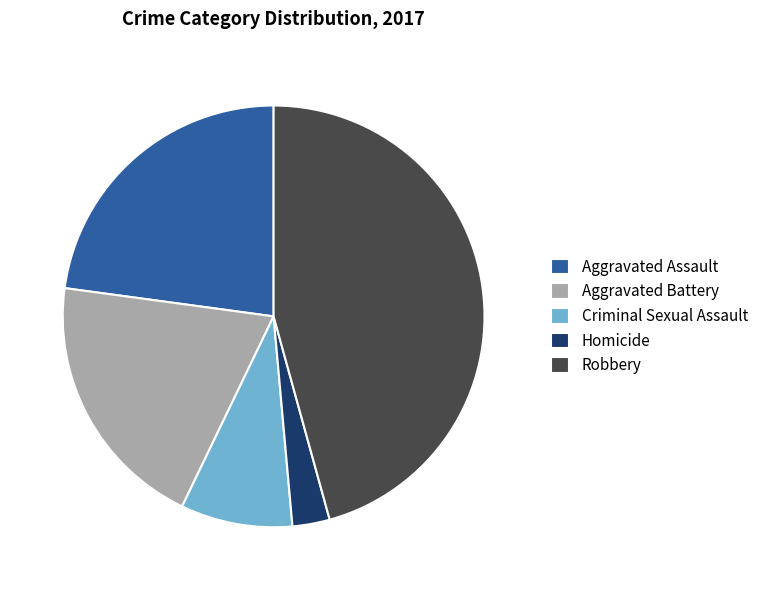

How many slices are in this pie chart?

5